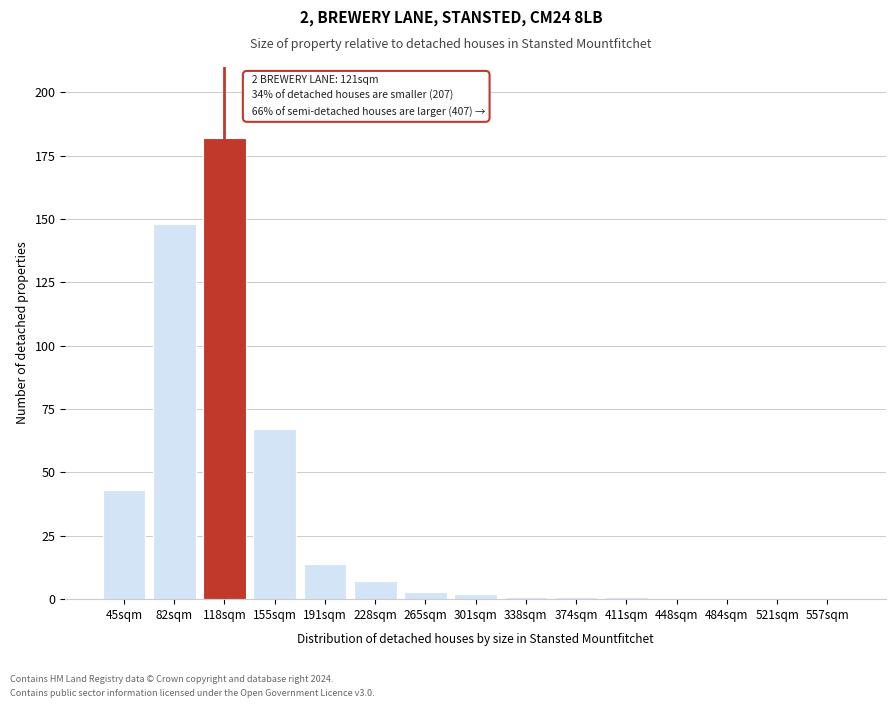

Reading left to right, extract all data points from this chart.

45sqm=43	82sqm=148	118sqm=182	155sqm=67	191sqm=14	228sqm=7	265sqm=3	301sqm=2	338sqm=1	374sqm=1	411sqm=1	448sqm=0	484sqm=0	521sqm=0	557sqm=0